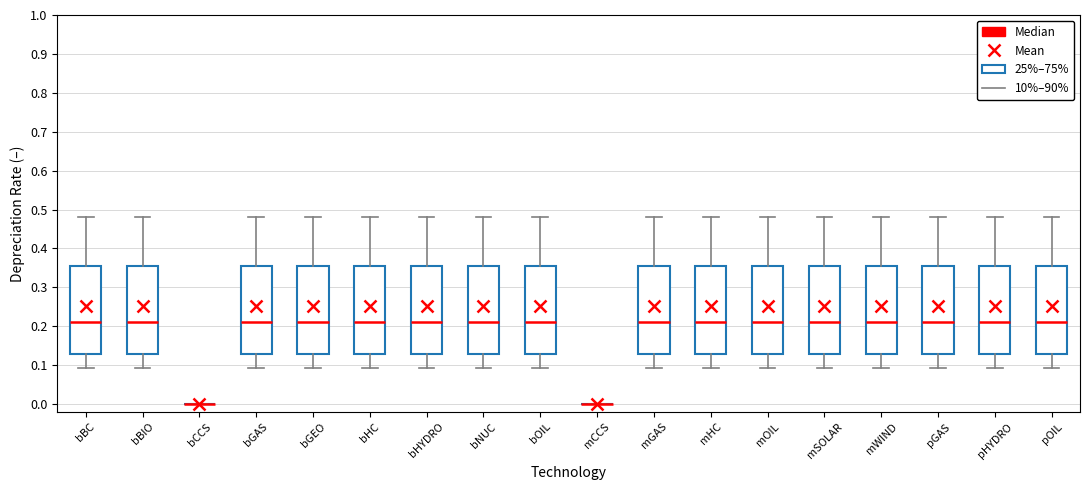

Where does the lower whisker of the box for bOIL end on the y-axis? The values are not printed on the chart, so give them approximately, as read against the axis.

0.09